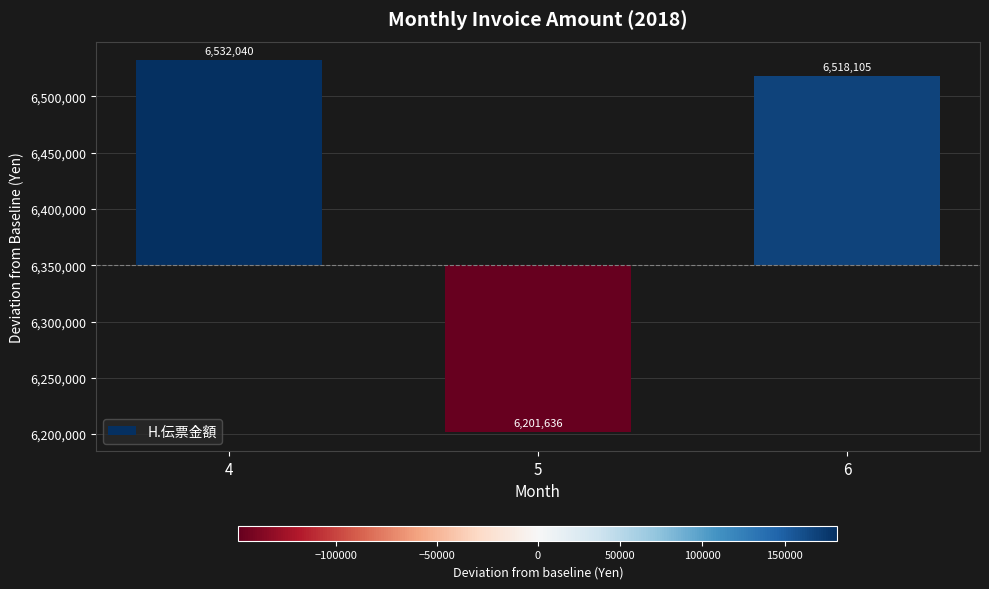

Which category has the highest value across all series?

4